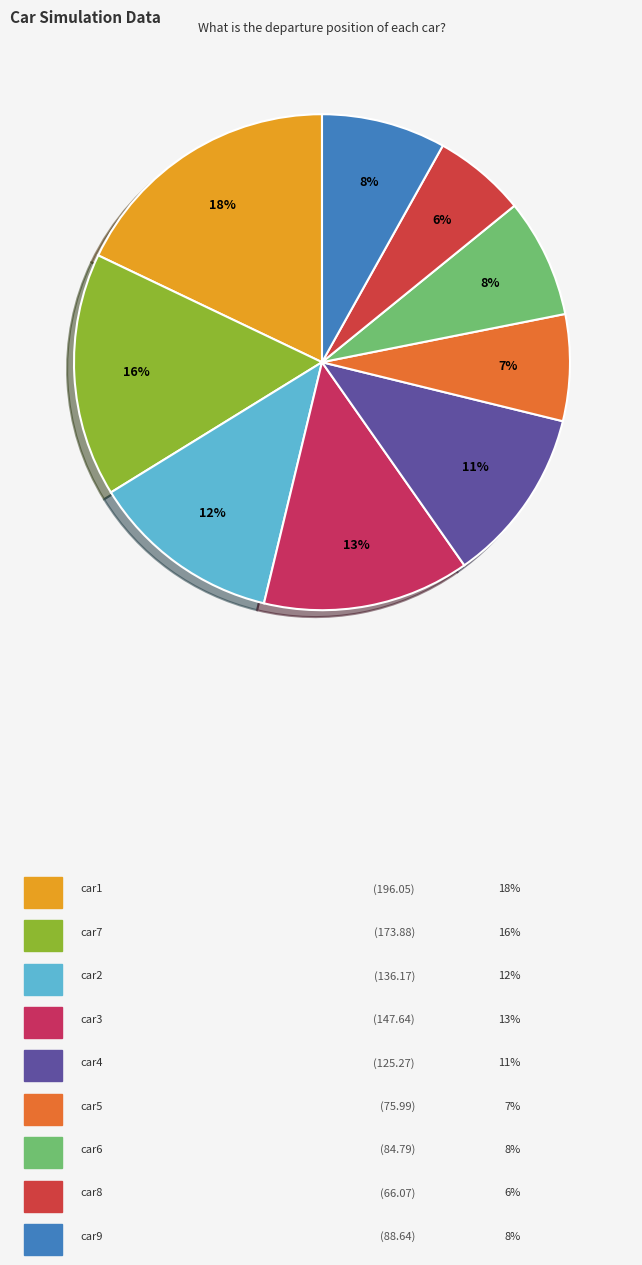

How many segments does this pie chart have?

9